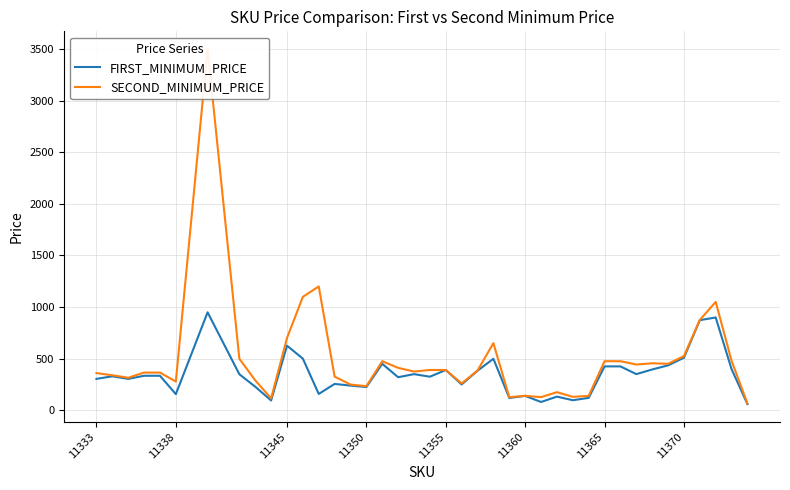

True or false: SECOND_MINIMUM_PRICE and FIRST_MINIMUM_PRICE intersect in this chart.

False